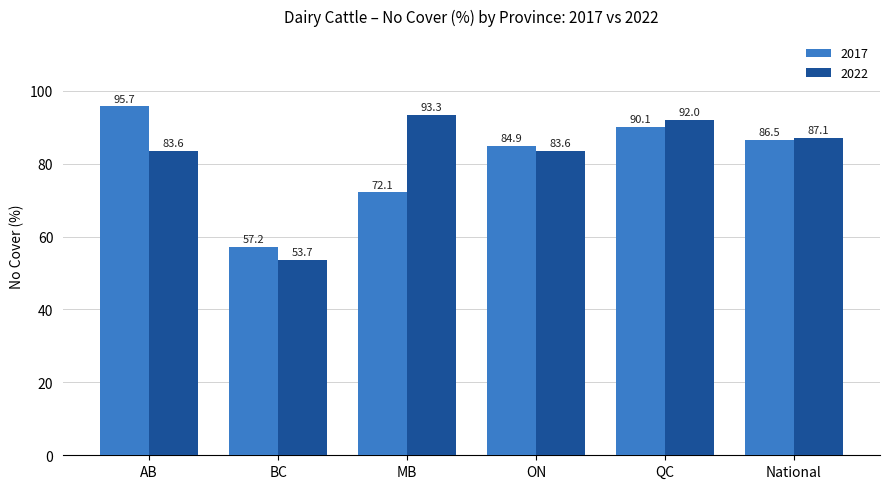

Is it true that 2017 equals 124.2 at National?

False